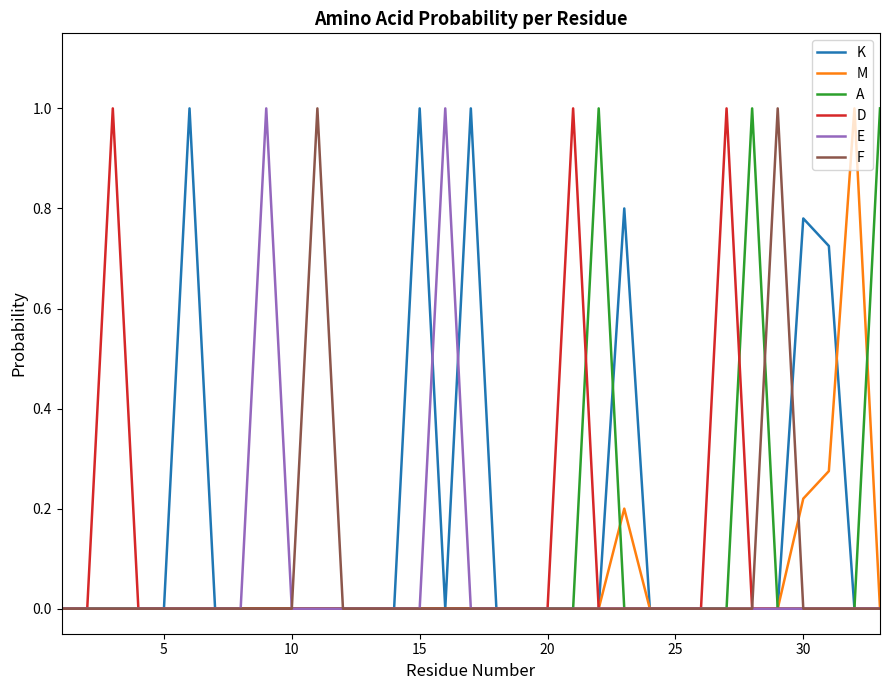

Which series has the largest total across all categories?

K